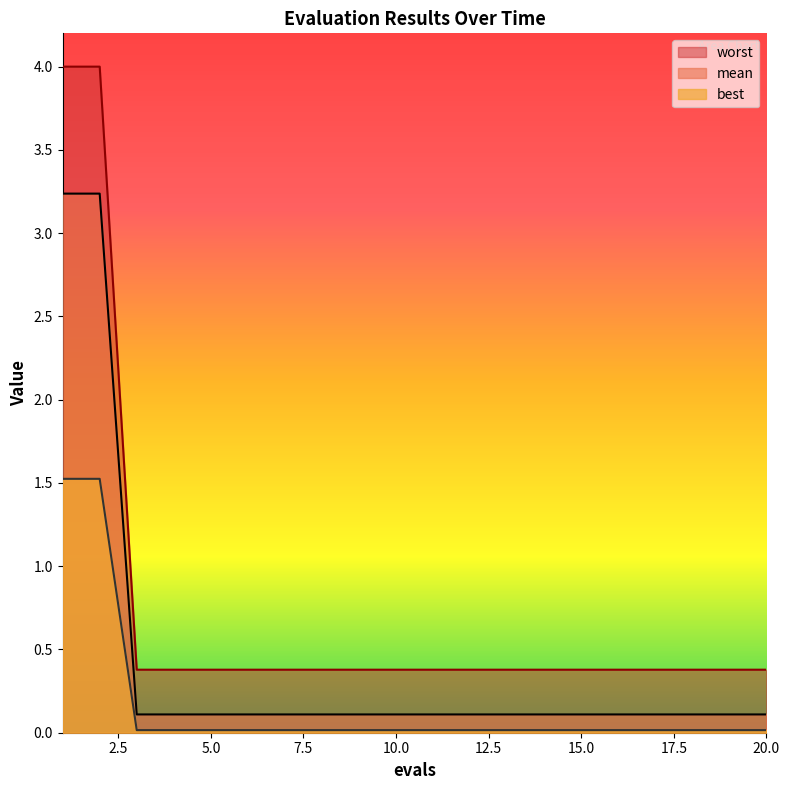

What is the maximum value for best?

1.5